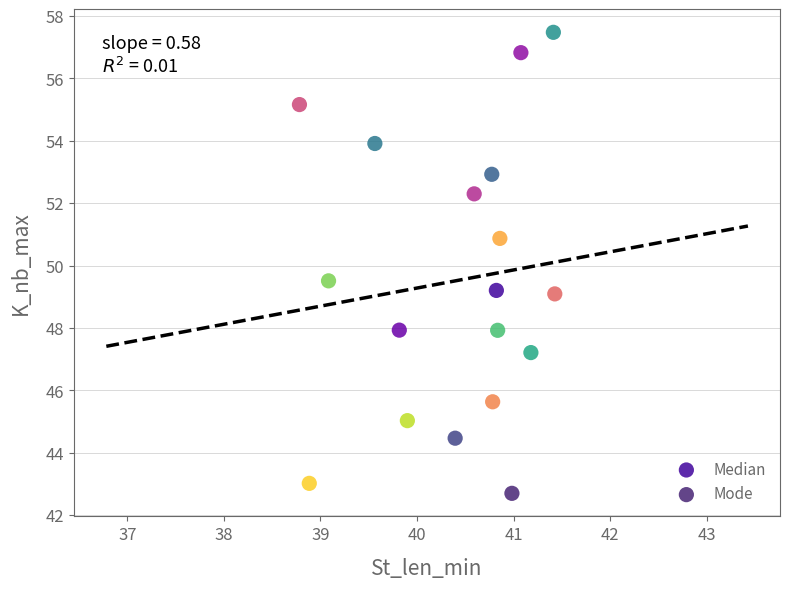

Which series contains the highest Y value?

Mode